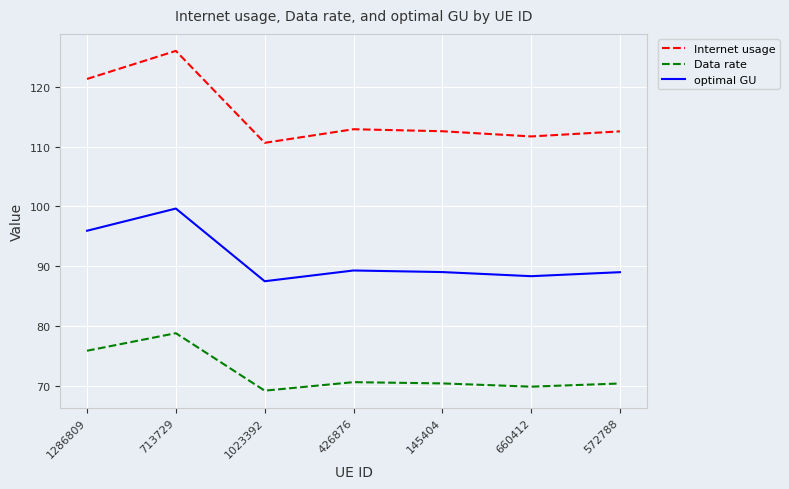

True or false: Data rate and optimal GU cross at least once.

False